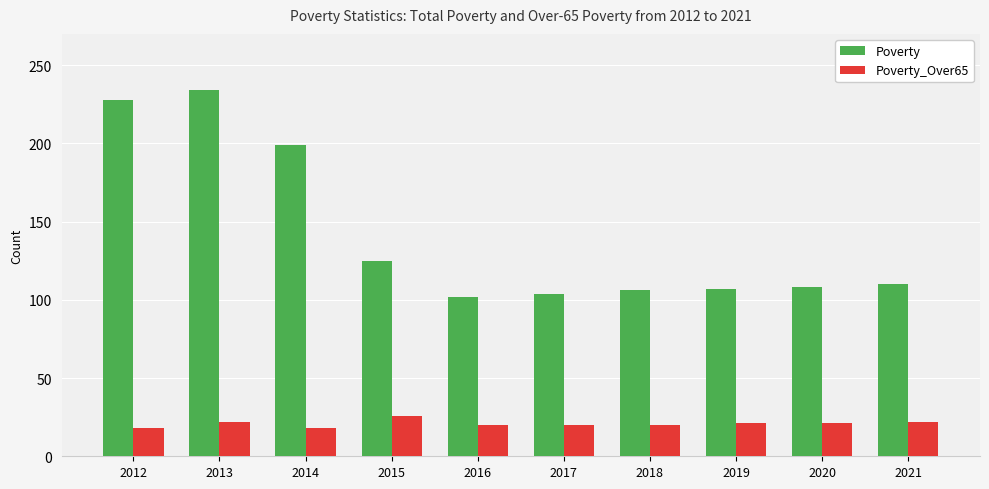

List the series in order of their peak value, highest first.

Poverty, Poverty_Over65